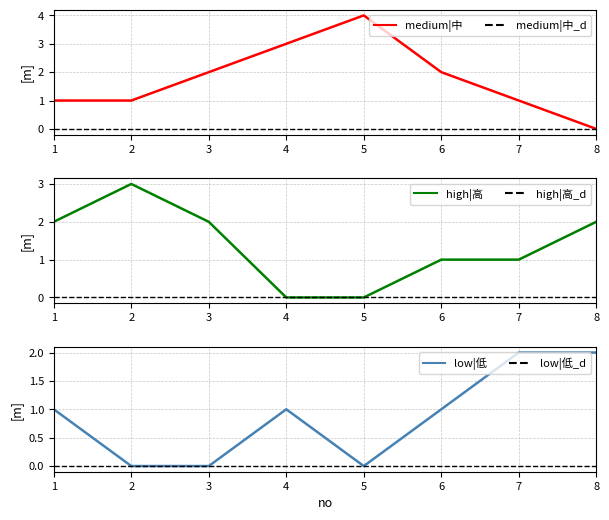

At which label does high|高 reach its peak?

2